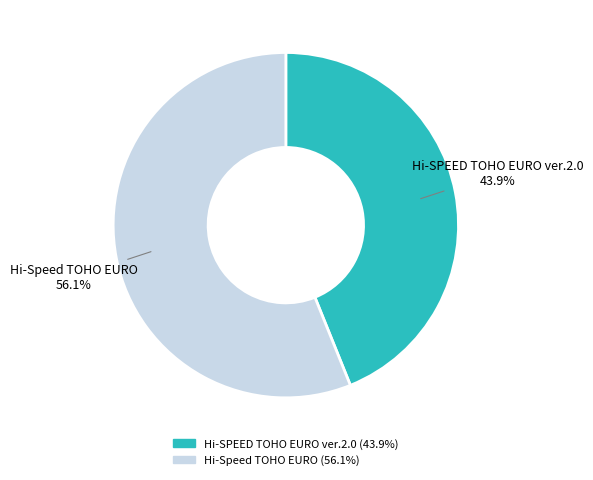

Which has a higher value, Hi-SPEED TOHO EURO ver.2.0 or Hi-Speed TOHO EURO?

Hi-Speed TOHO EURO